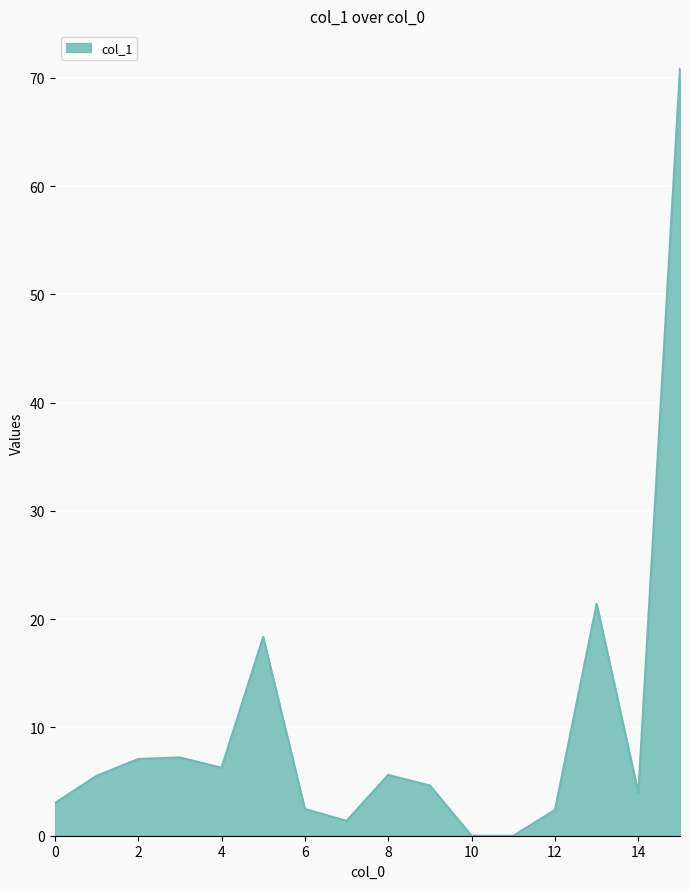

What is the greatest value displayed?

70.8